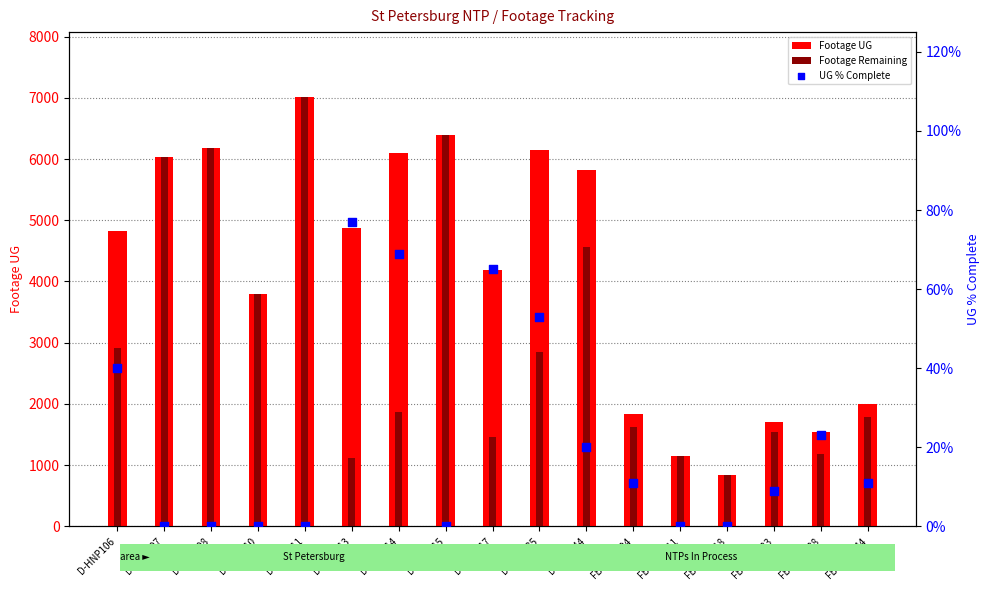

At which category is the sum across all series the highest?

D-HNP111